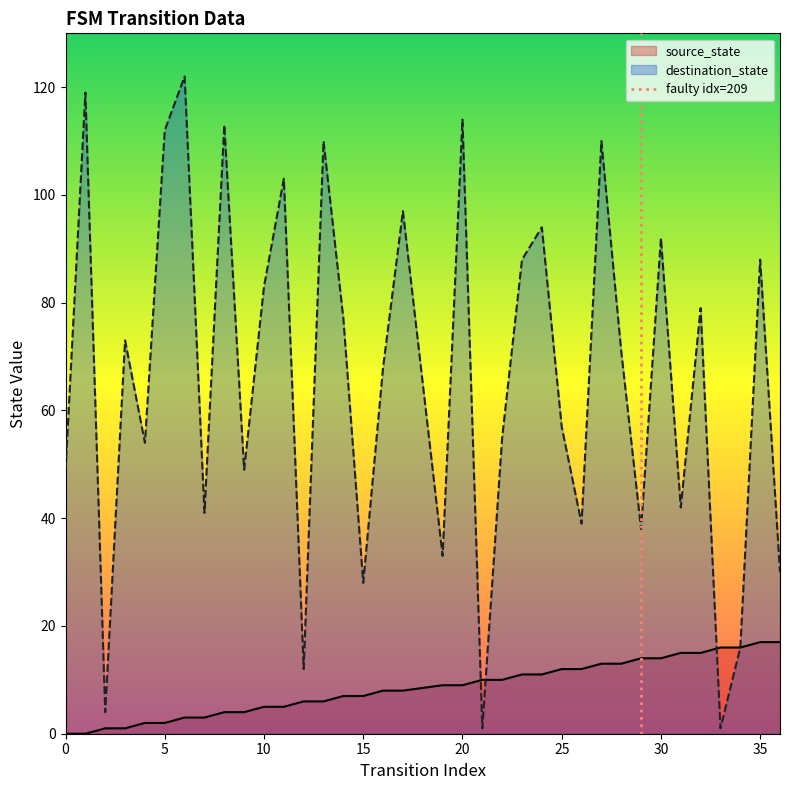

The value of source_state at 20 is 3. True or false?

False